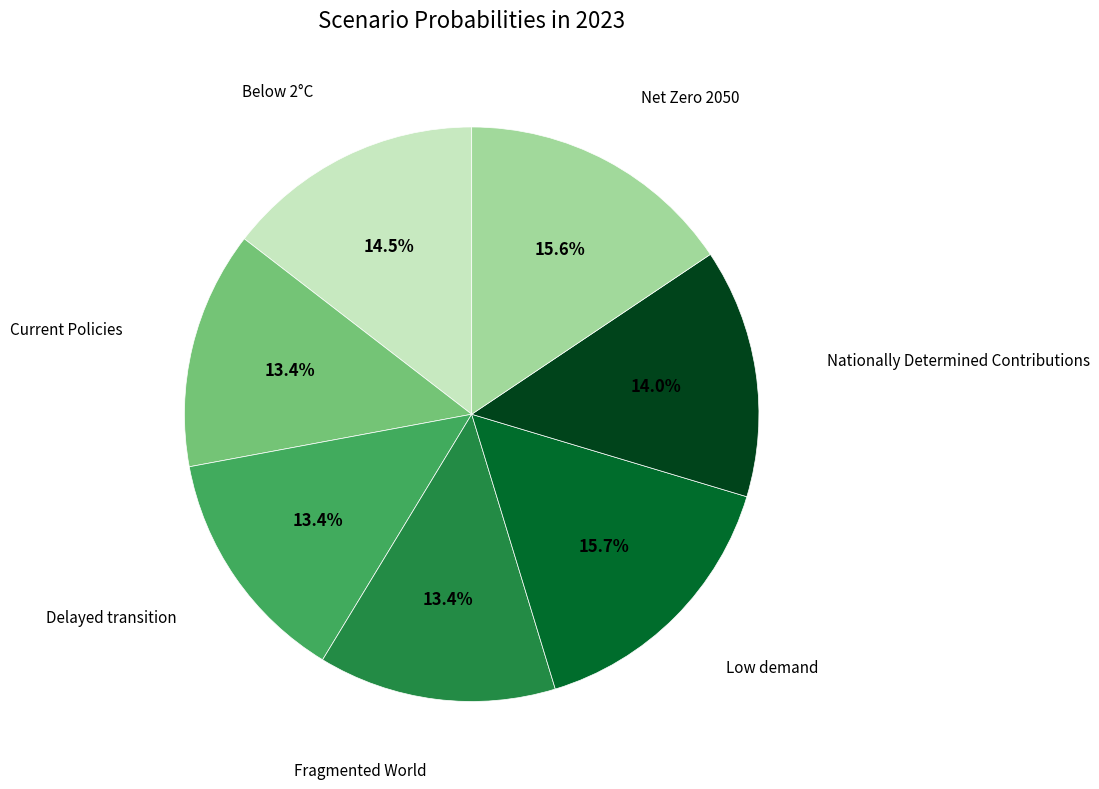

Is there a majority slice in this chart?

No